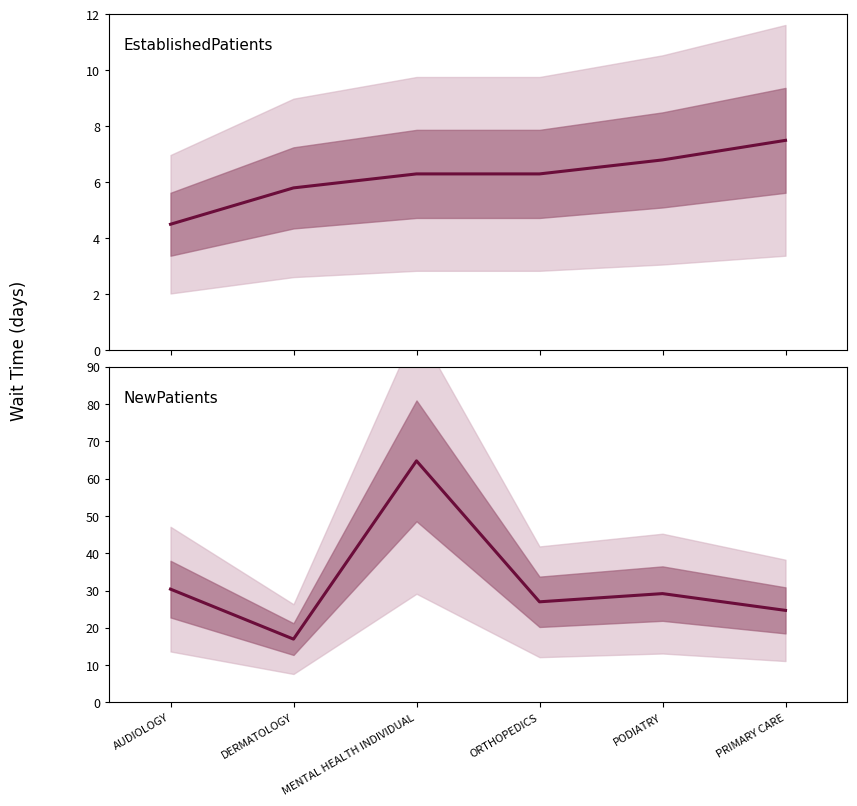

At how many categories does at least one series exceed 48?

1